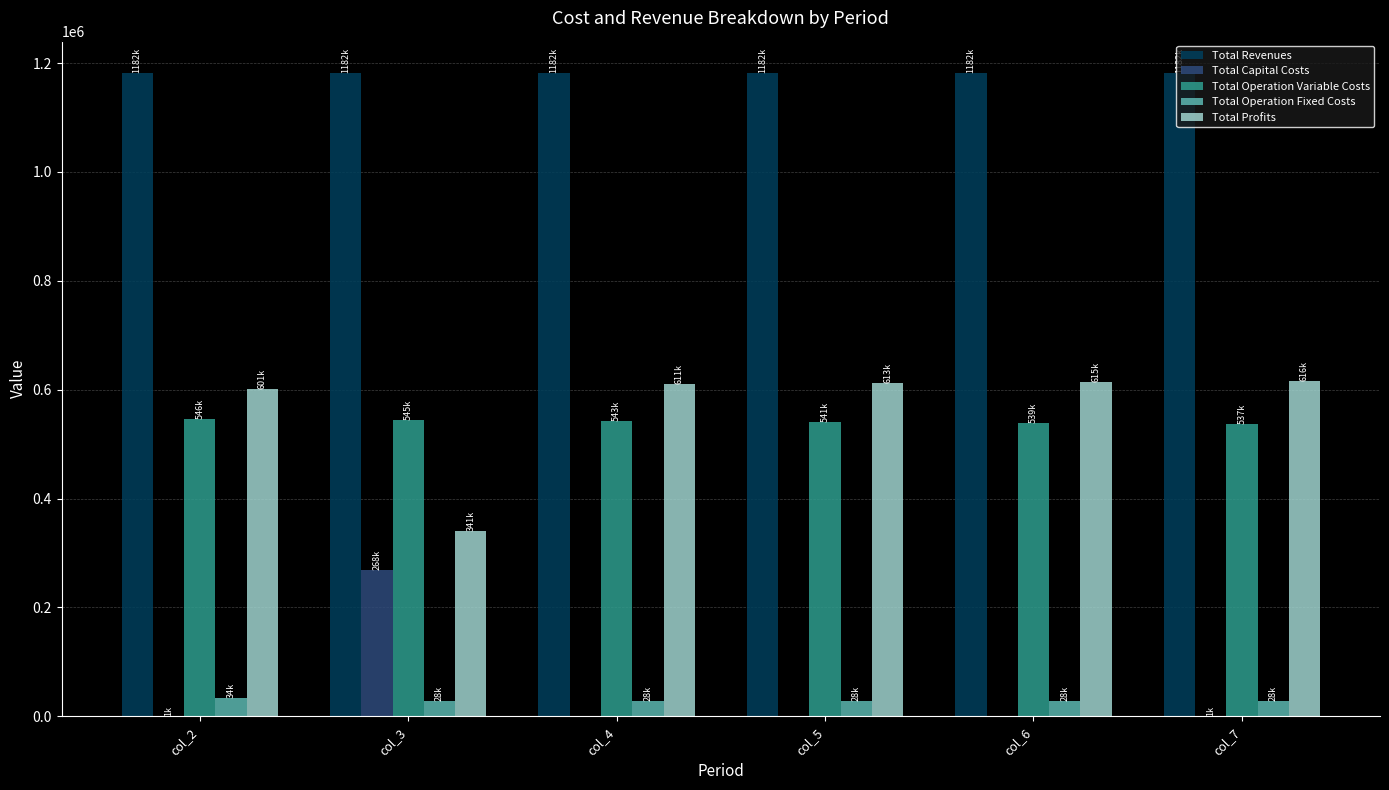

What is the total value across all series at col_2?

2364260.3